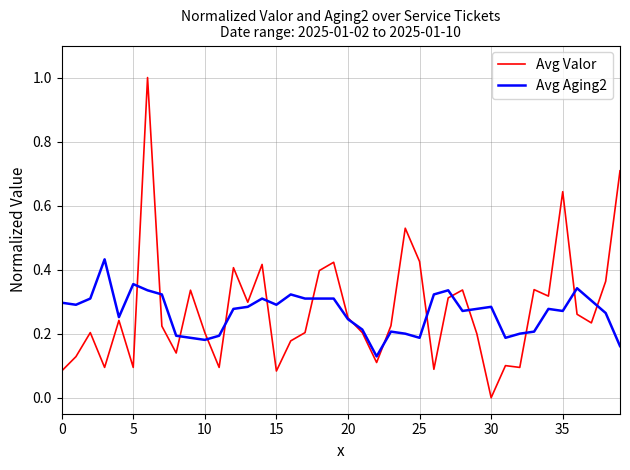

What is the maximum value for Avg Valor?

1.0